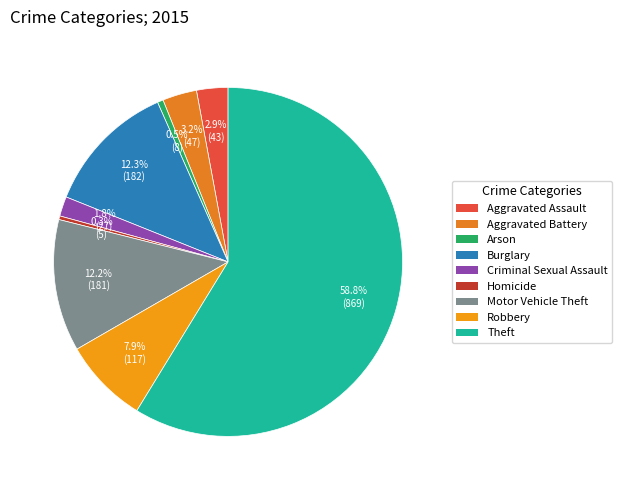

Is it true that Burglary is 12% of the pie?

True